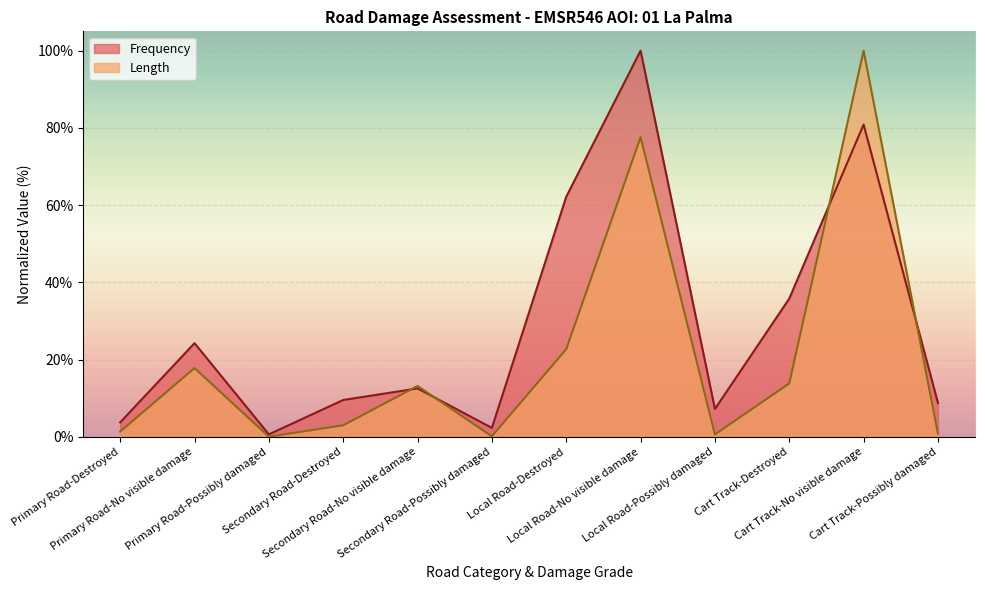

What is the difference between the highest and lowest values at Primary Road-Possibly damaged?

0.6